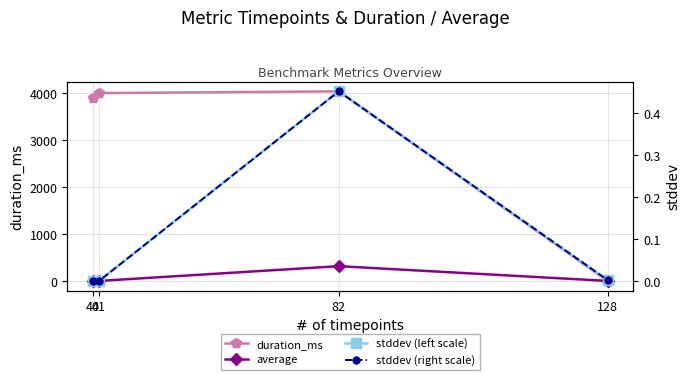

How many lines are shown in the chart?

4